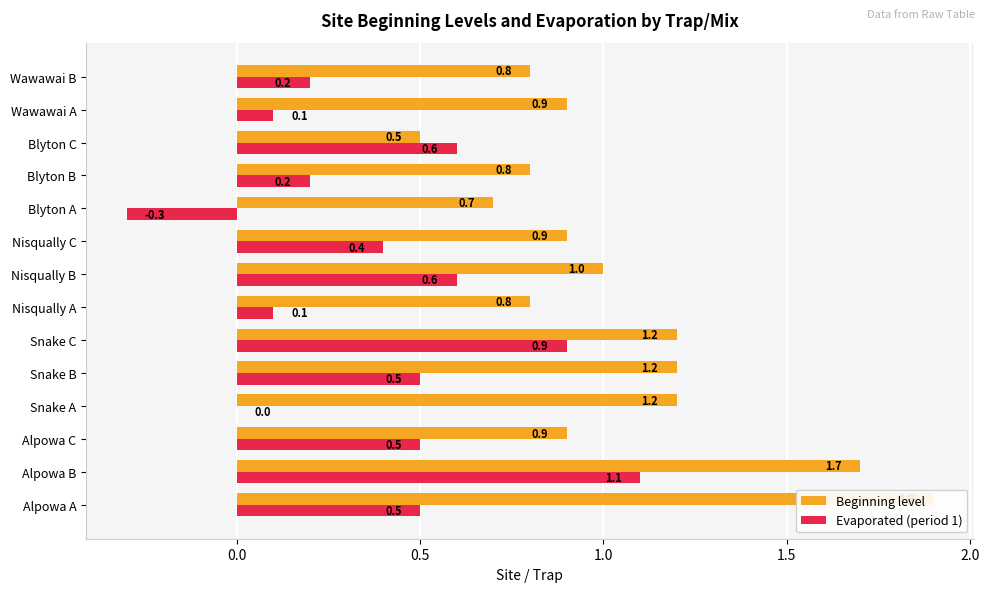

What is the difference between the maximum and minimum values in the Beginning level series?

1.4